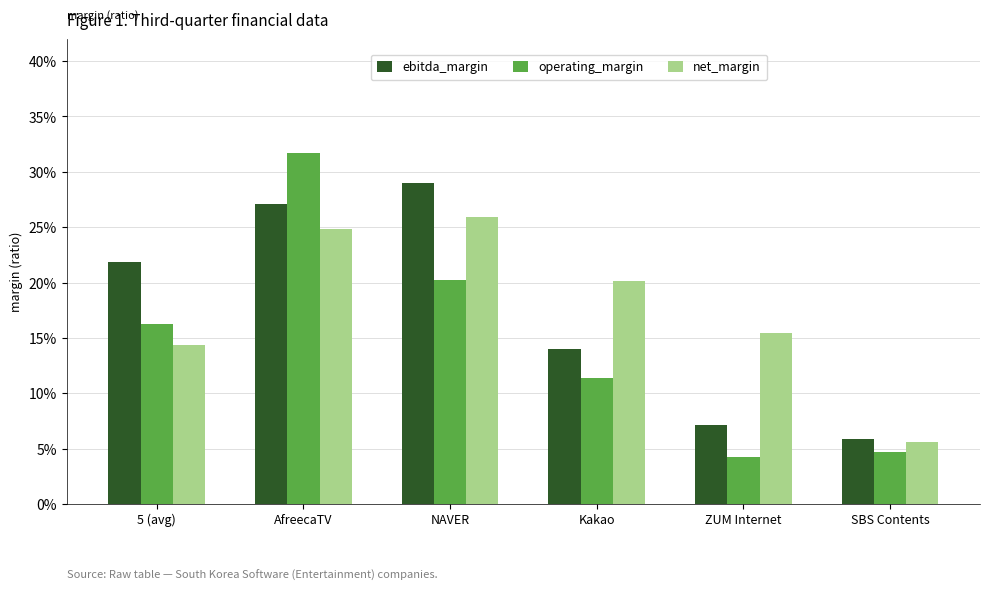

Is the value of operating_margin at SBS Contents greater than the value of ebitda_margin at NAVER?

No